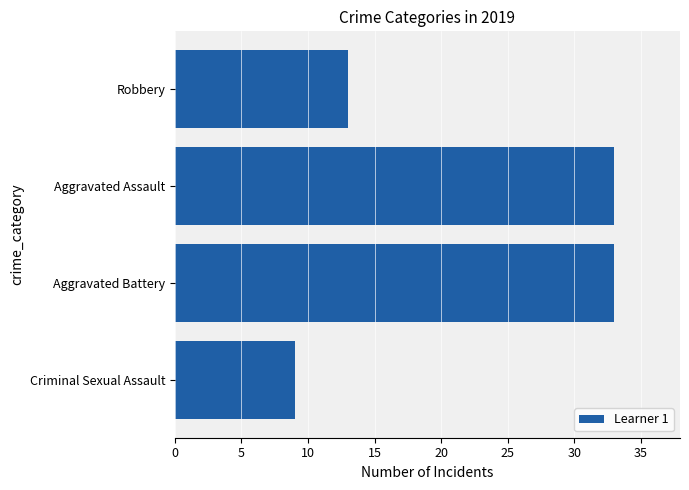

Reading bottom to top, what are all the values shown in this chart?

9	33	33	13